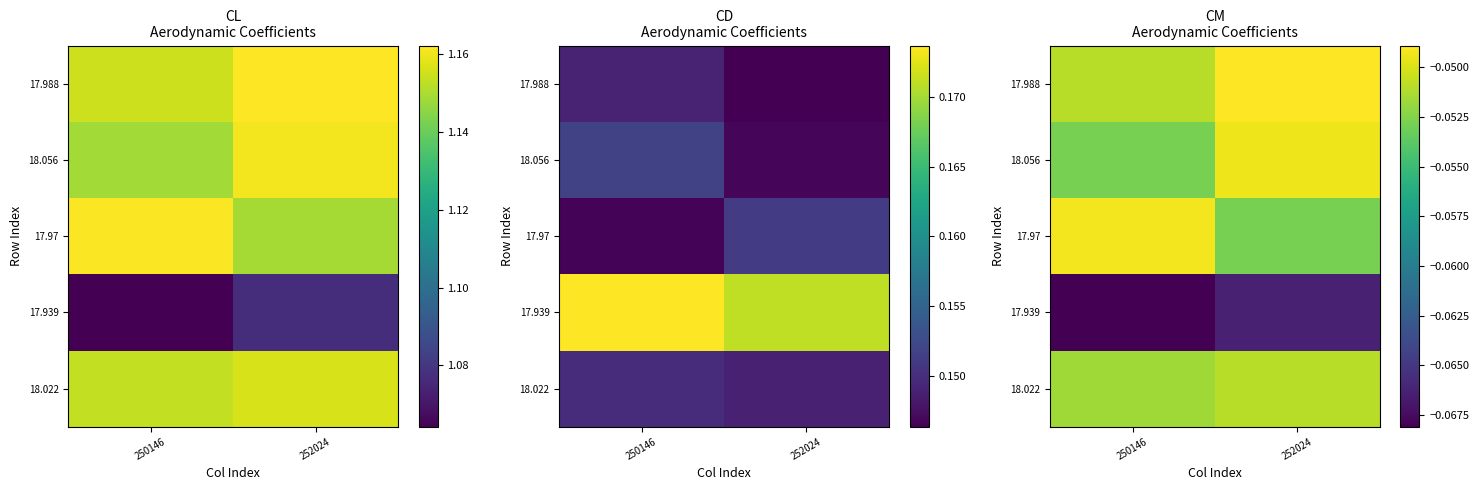

Is it true that 17.939 equals -0.1 at 250146?

False